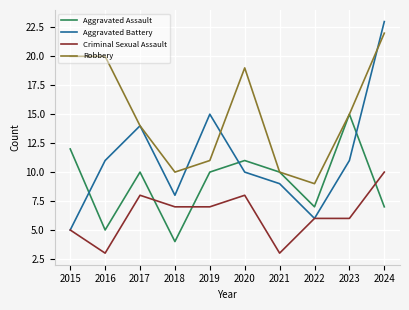

Which series has the widest spread of values?

Aggravated Battery